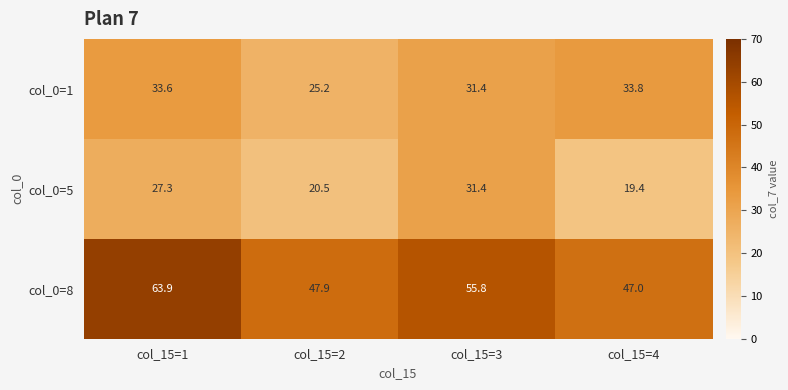

What is the approximate value of col_0=1 at col_15=1?

33.6